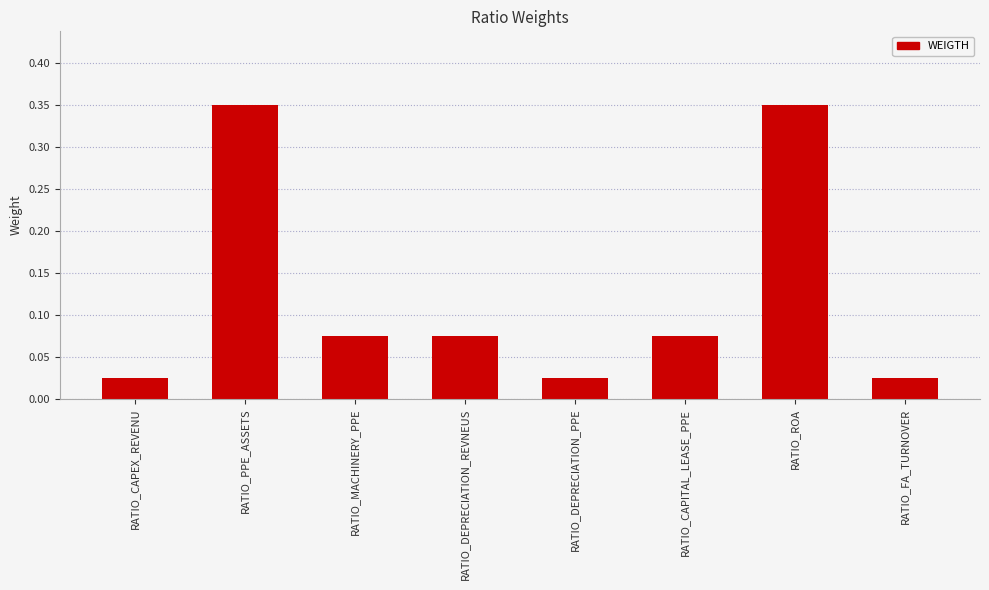

What is the sum of all values?

1.0